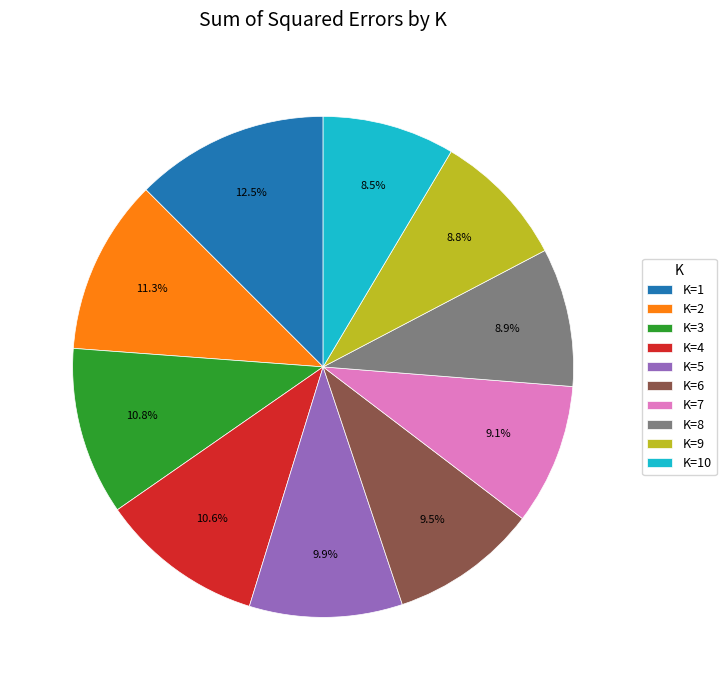

To the nearest percent, what percentage of the pie is K=2?

11%